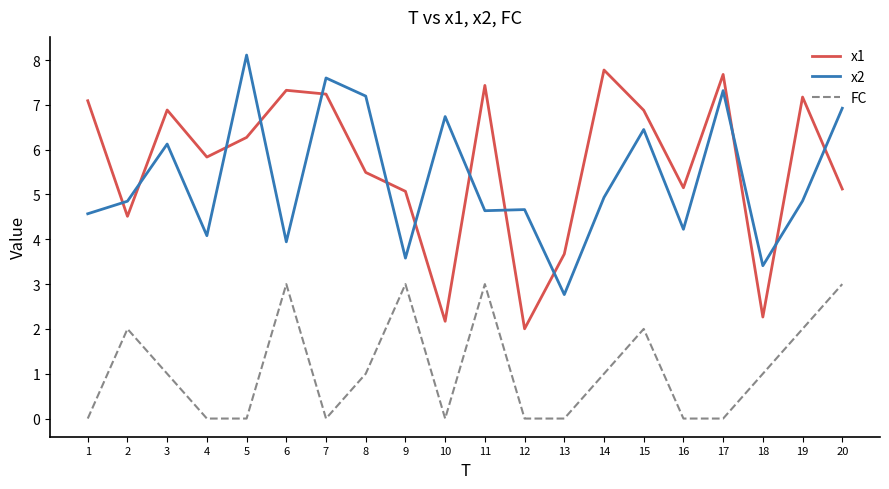

What is the maximum value shown in the chart?

8.1